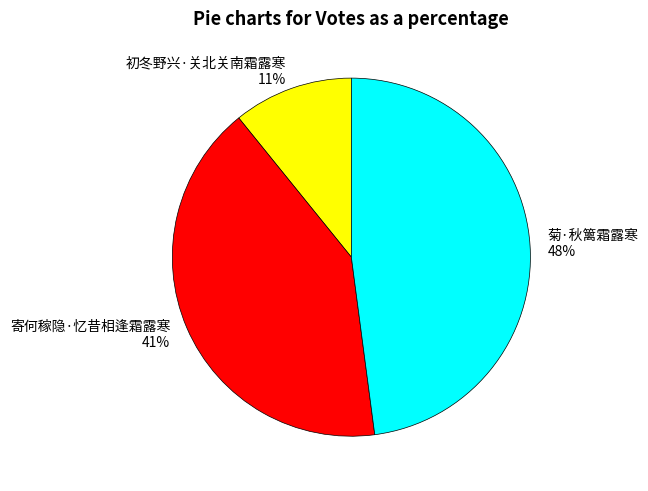

Is there a majority slice in this chart?

No